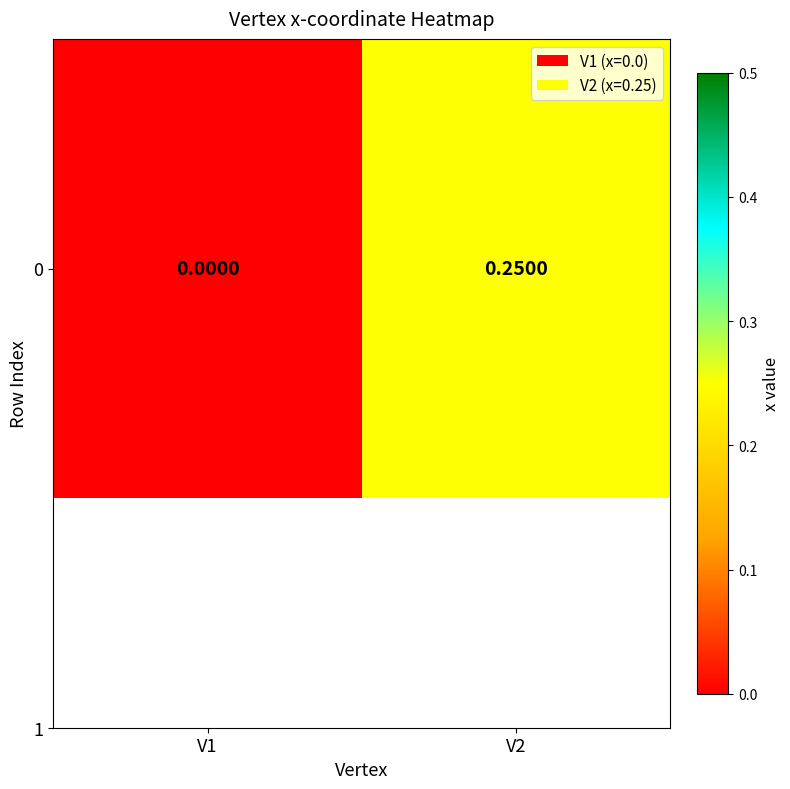

Reading right to left, transcribe all the data shown in this chart.

0.2	0.0